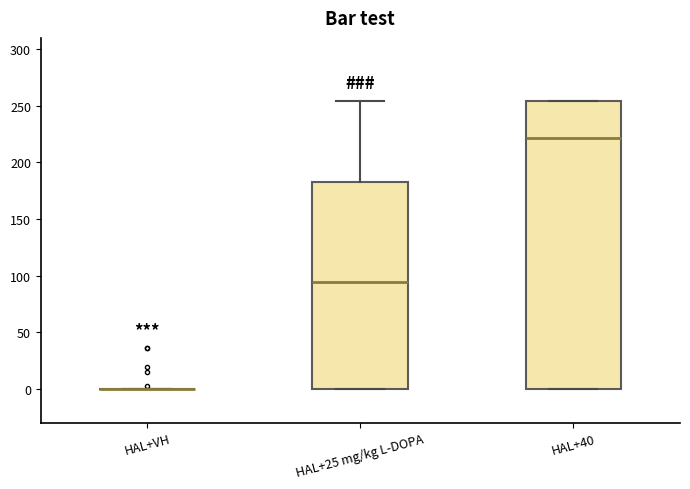

Reading left to right, transcribe this box plot: for each box, give where its median line is, the range the box spans, and where its two whiskers end, as read against the y-axis. The values are not printed on the chart, so give them approximately, as read against the axis.

HAL+VH: box collapsed to a line at 0, whiskers 0 to 0
HAL+25 mg/kg L-DOPA: median 95, box 0 to 185, whiskers 0 to 255
HAL+40: median 220, box 0 to 255, whiskers 0 to 255